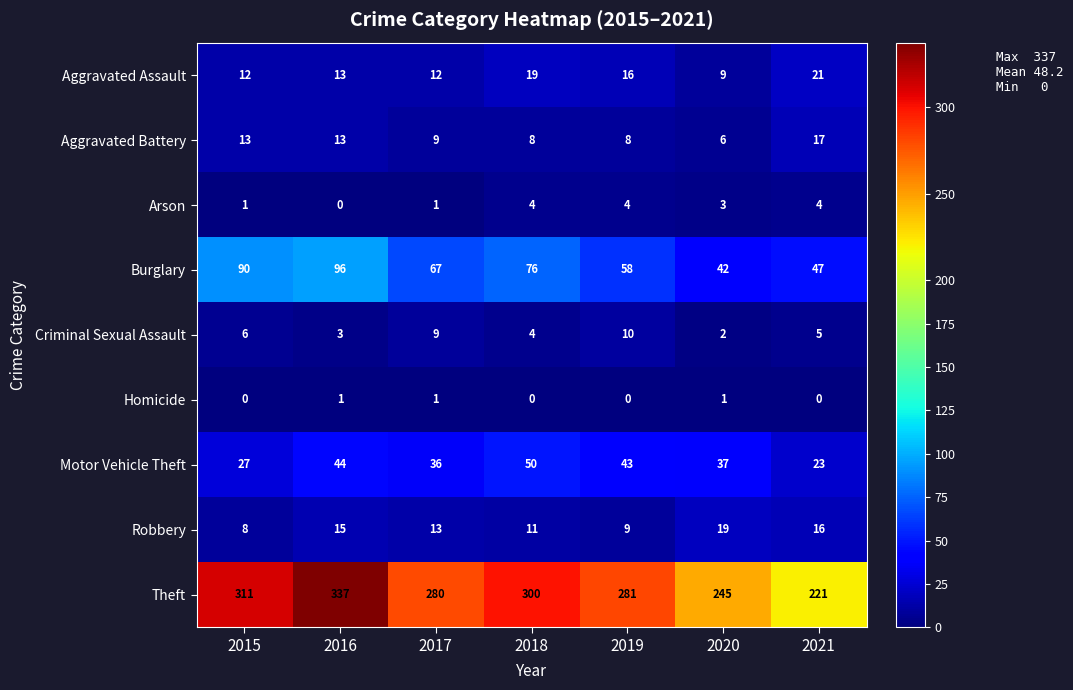

The Aggravated Assault series shows 12 at 2015. True or false?

True